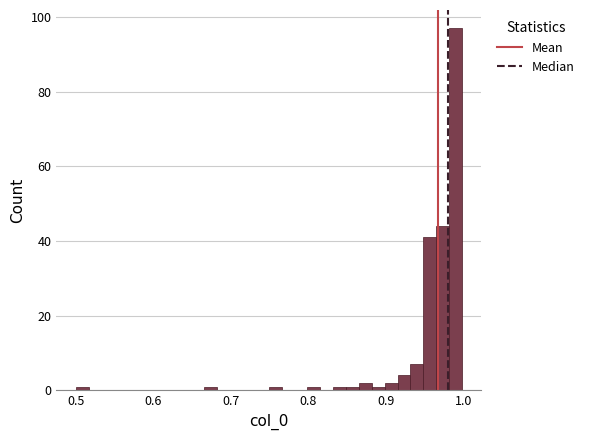

Around what value on the x-axis is the tallest bar? Give the approximate position of its centre, as read against the axis.

0.99